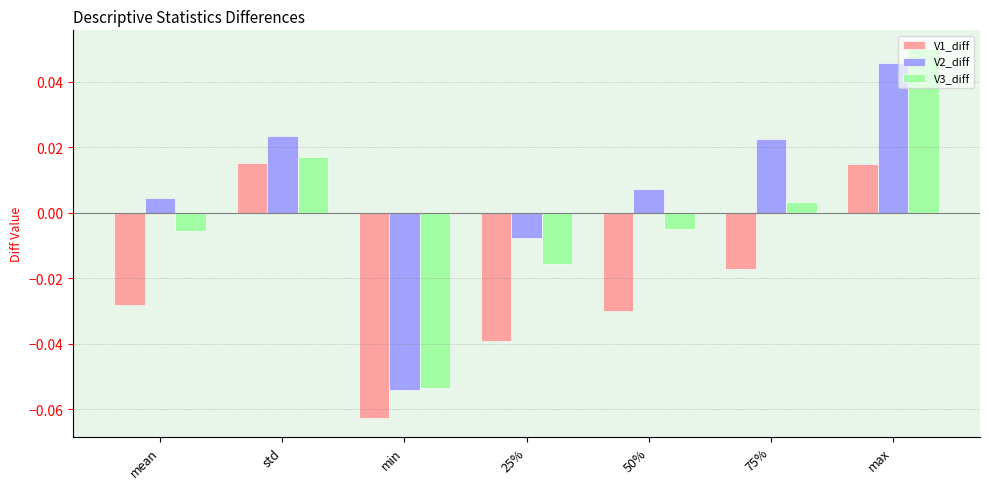

Which series changed the most between 25% and 75%?

V2_diff